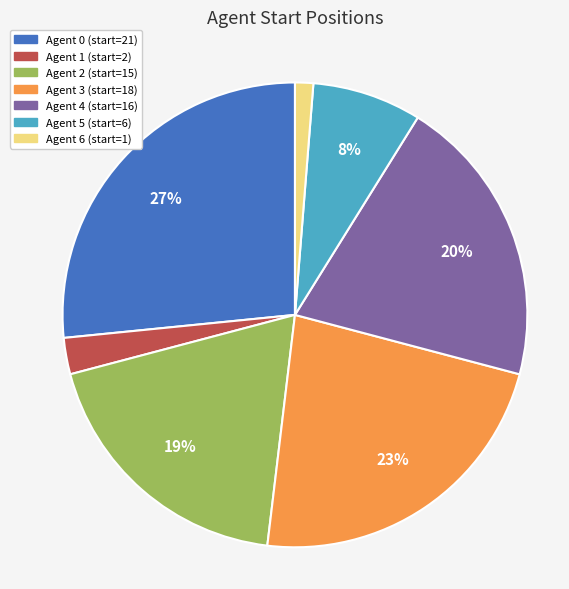

Does any single category account for the majority?

No